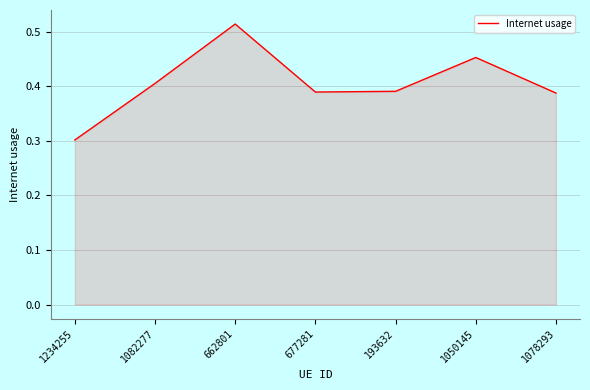

Is it true that the value at 193632 is 0.4?

True